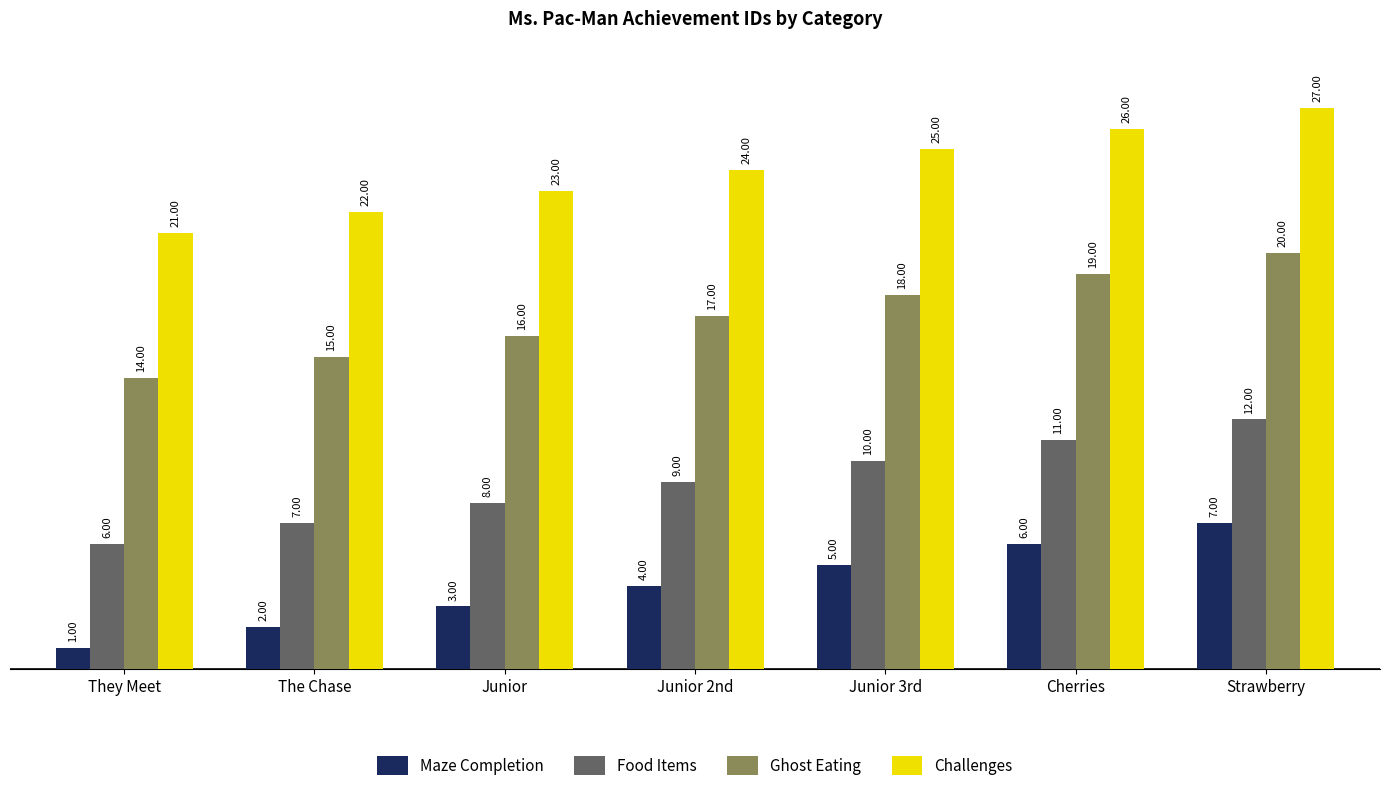

At which category does the chart reach its minimum across all series?

They Meet